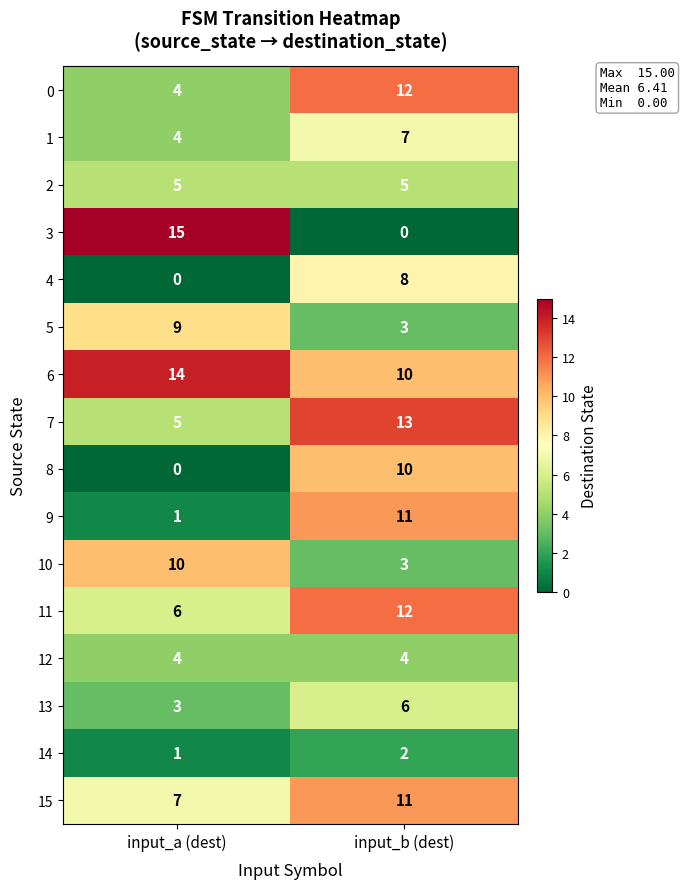

What is the difference between the 6 values at input_b (dest) and input_a (dest)?

4